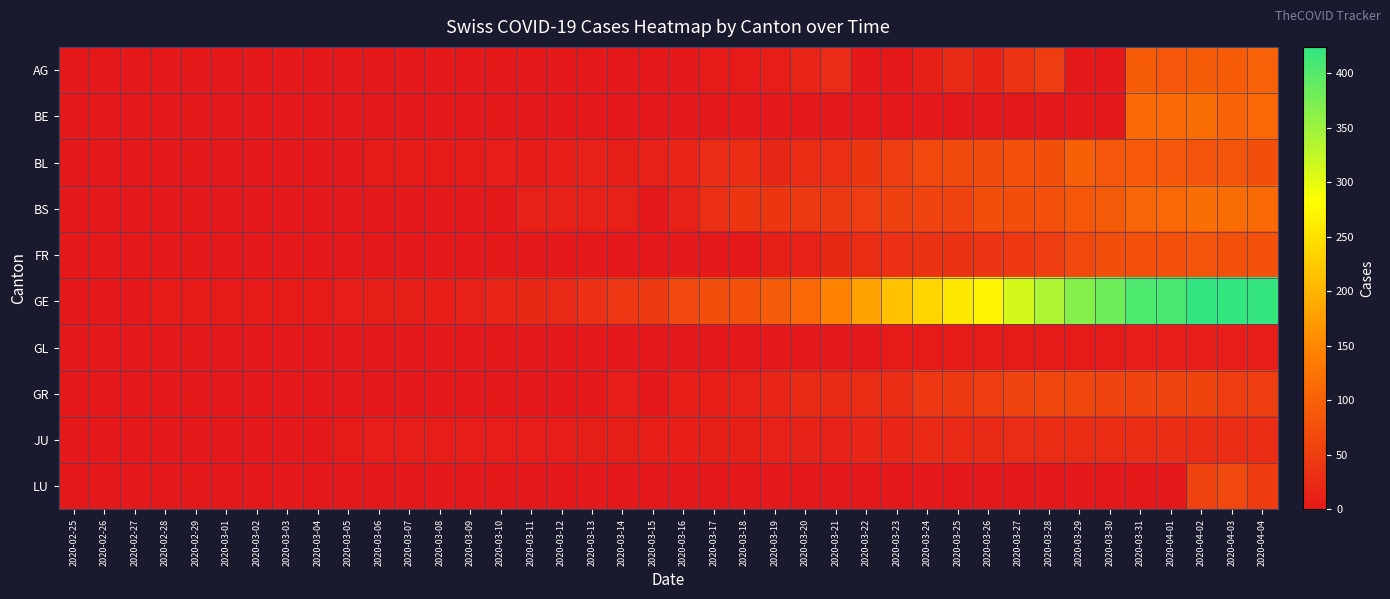

Count the number of categories in the chart.

40